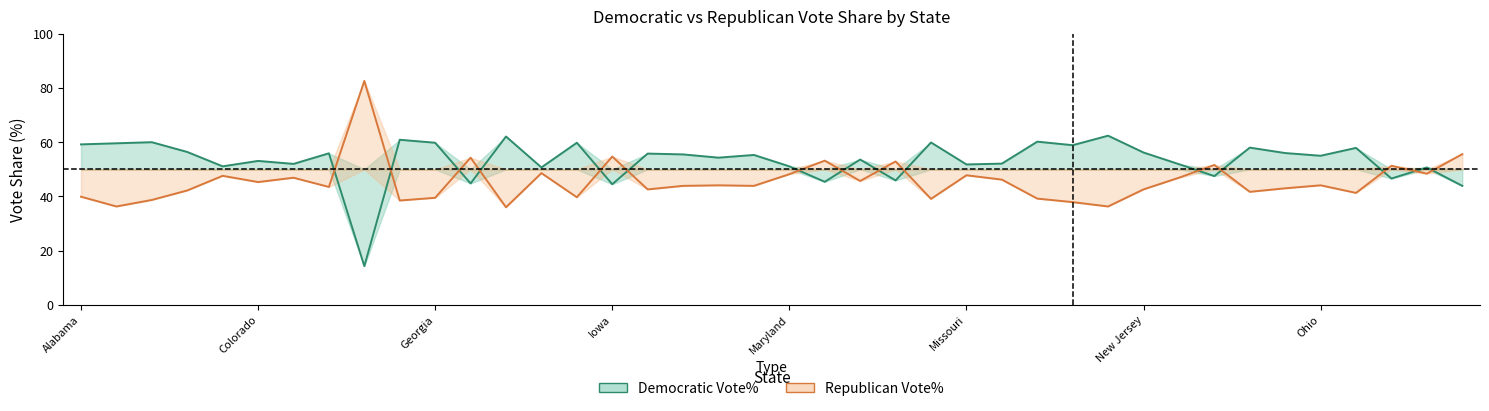

Between 25 and 32, which series saw the biggest shift?

Democratic Vote%